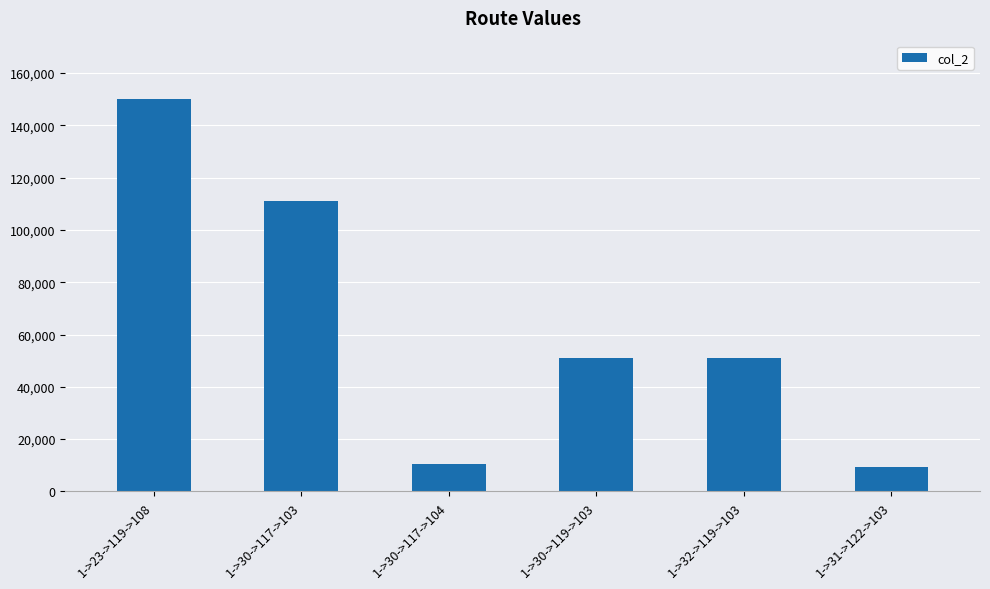

What is the sum of the values at 1->23->119->108 and 1->31->122->103?

159275